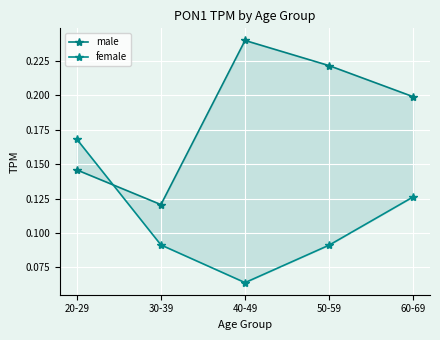

What is the average value of the male series?

0.2